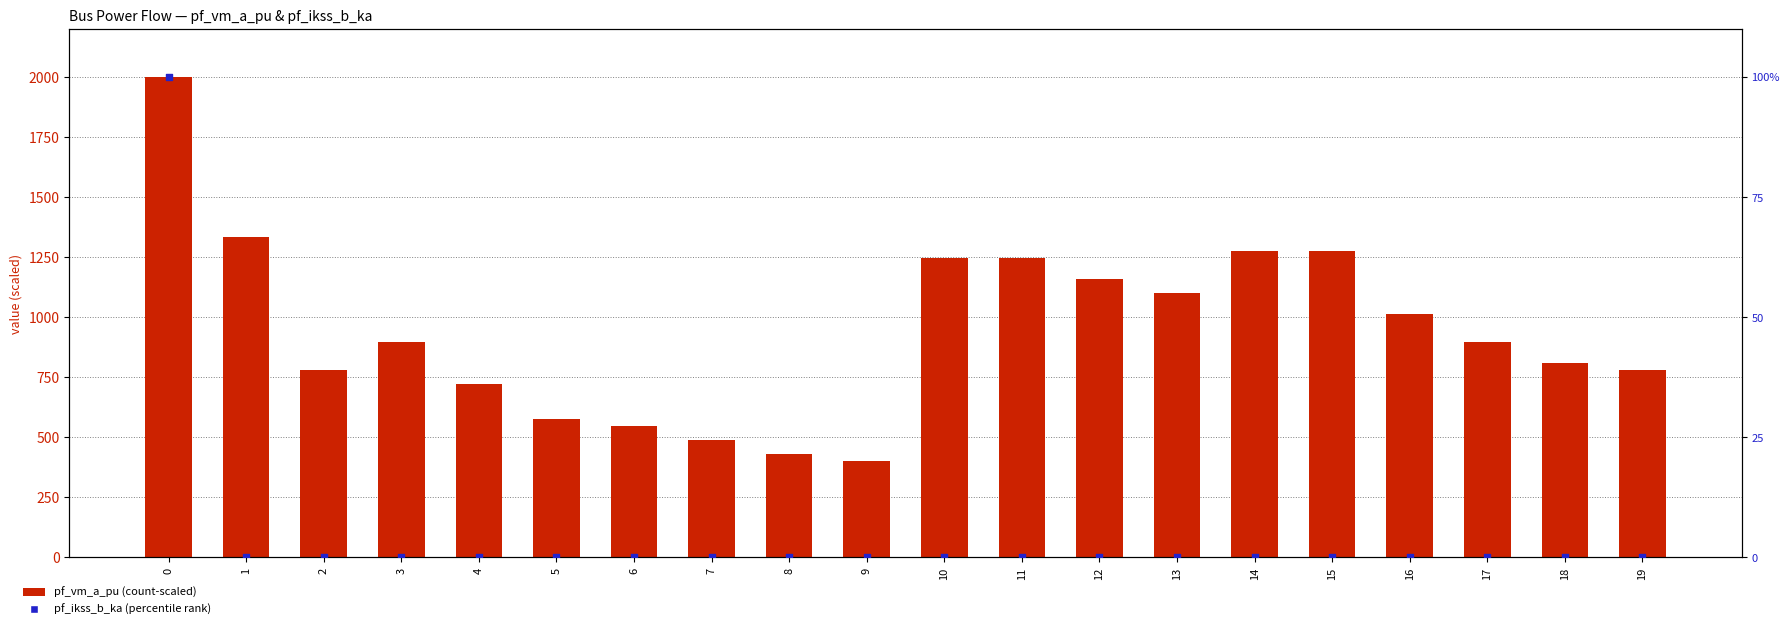

Which series has the largest Y range (max minus min)?

pf_vm_a_pu (scaled)